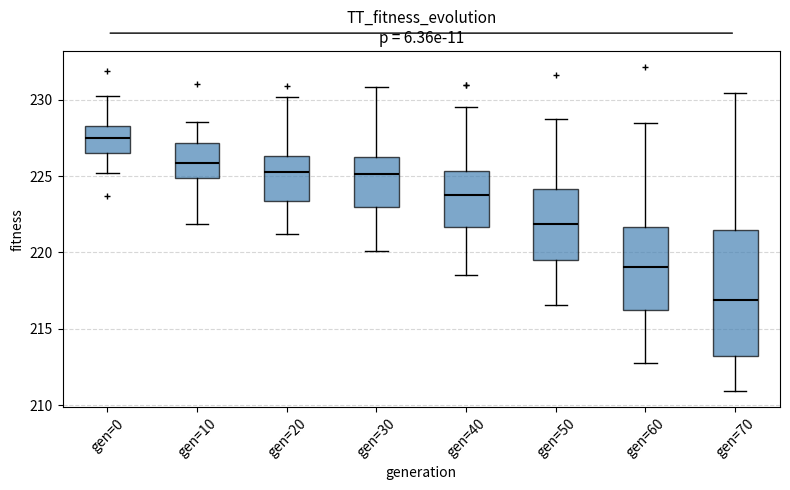

Which box is the tallest, from its lower edge to its upper edge?

gen=70